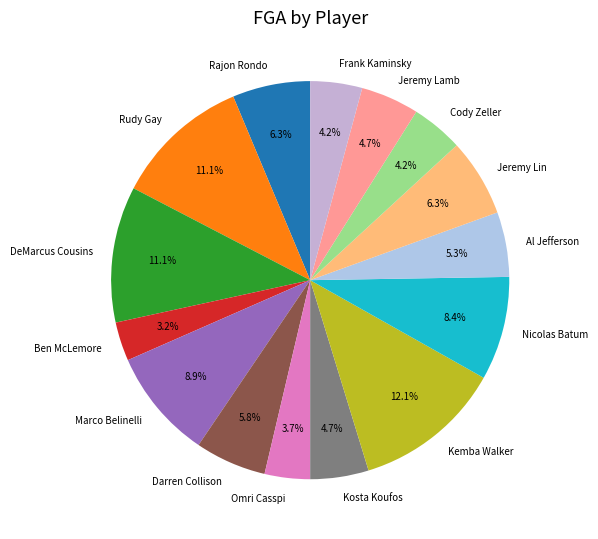

Which slice is the smallest?

Ben McLemore